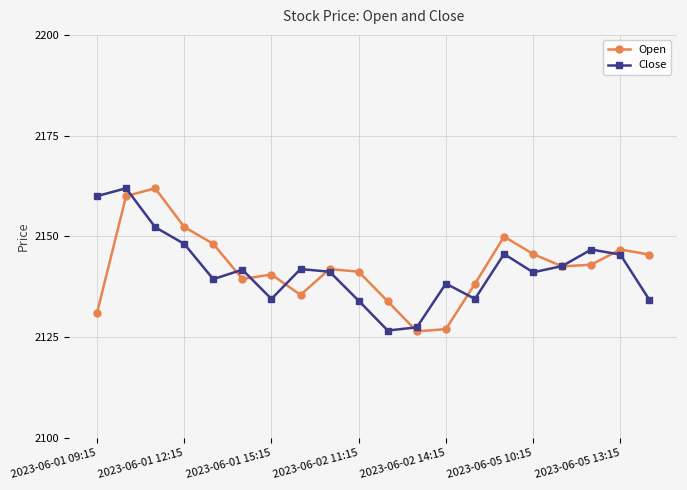

At how many categories does at least one series exceed 2132?

19